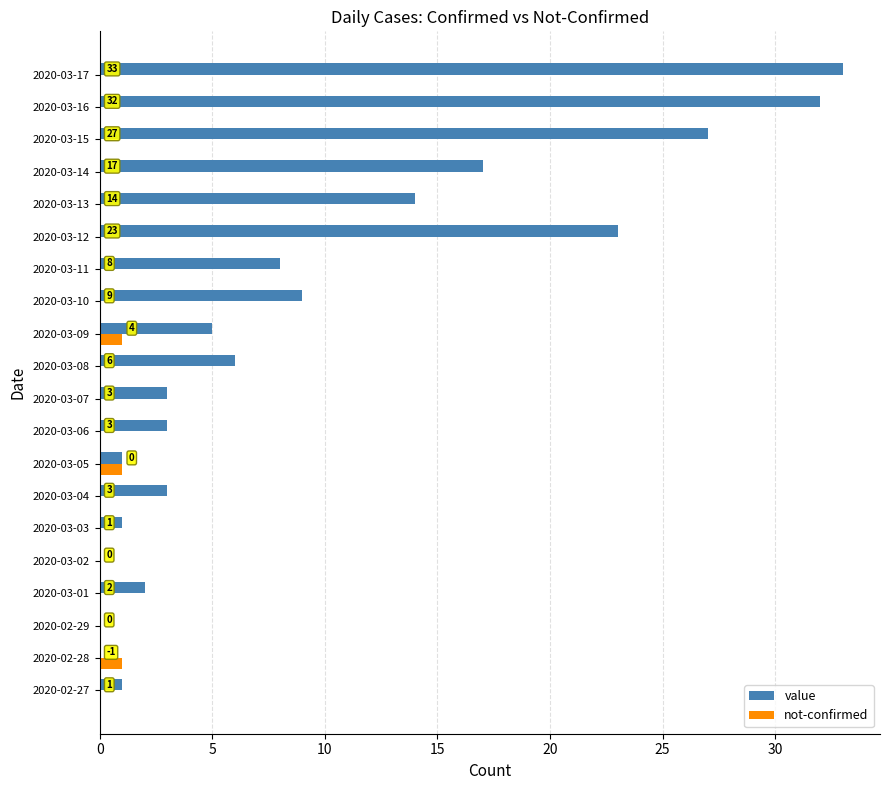

The value of value at 2020-02-28 is -20. True or false?

False